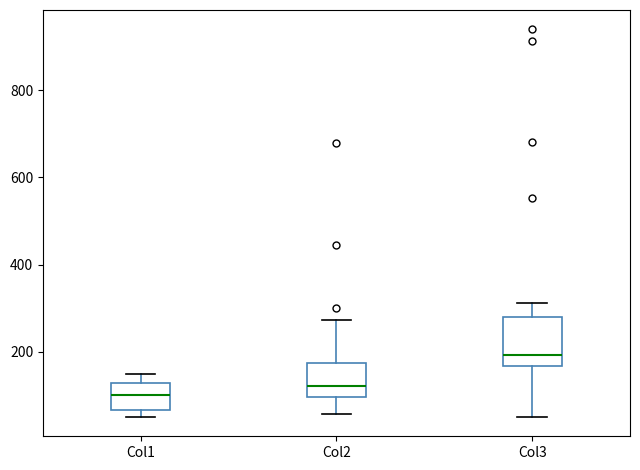

Which box is the tallest, from its lower edge to its upper edge?

Col3